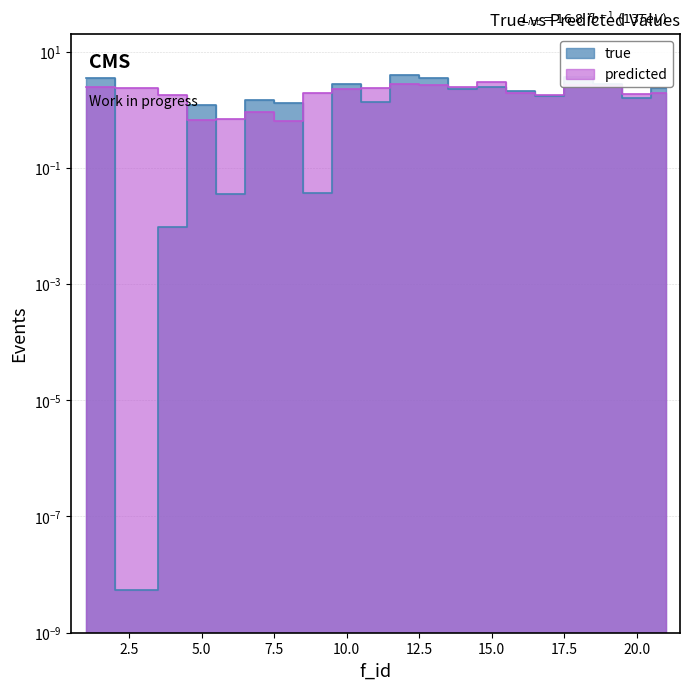

Between which two adjacent categories do true and predicted first intersect?

1 and 3